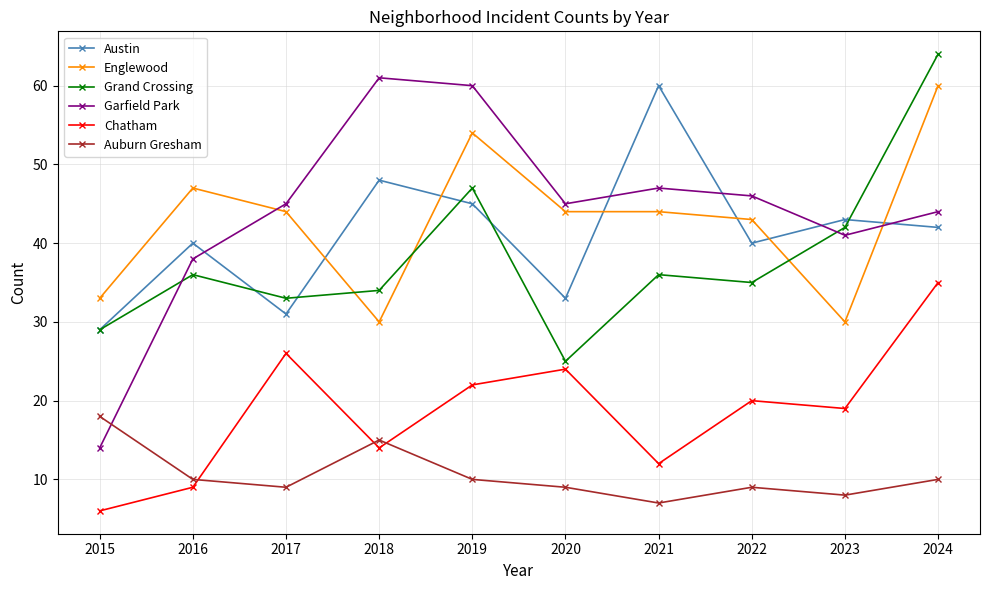

Which category has the lowest value in the Auburn Gresham series?

2021